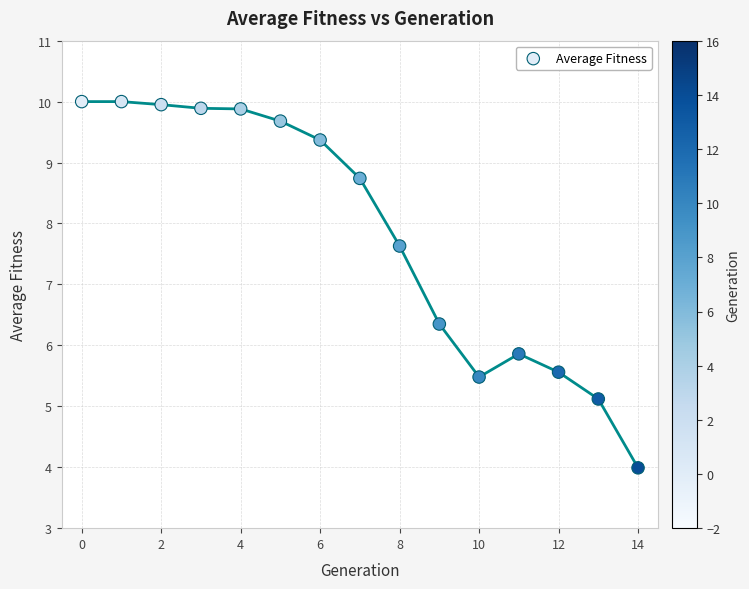

What Y value in the scatter plot is closest to 6?

5.9